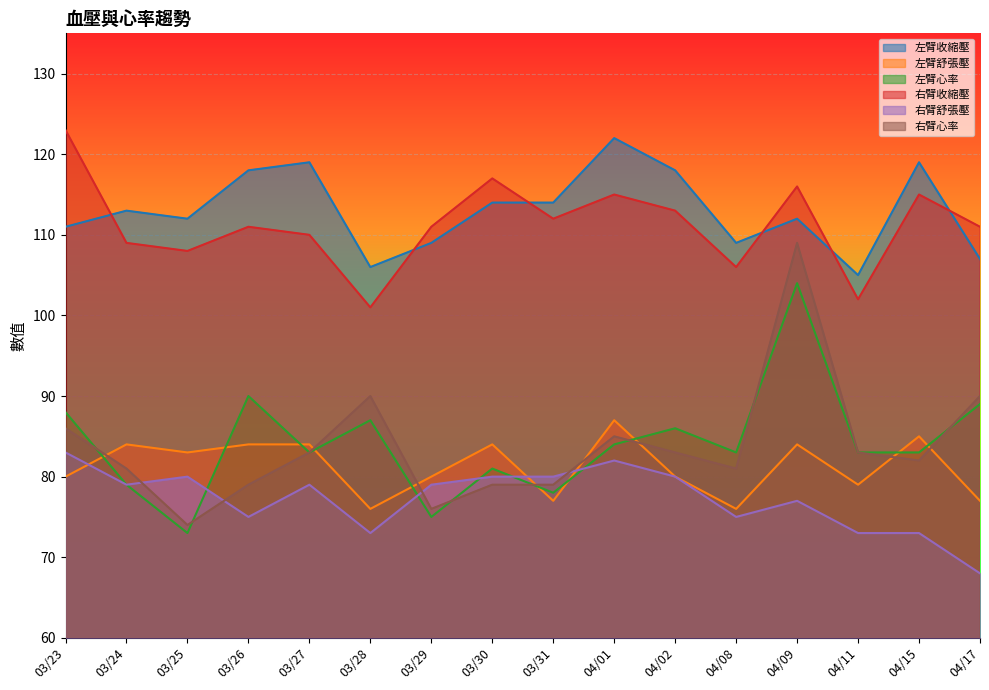

What is the spread (max minus min) of values at 03/24?

34